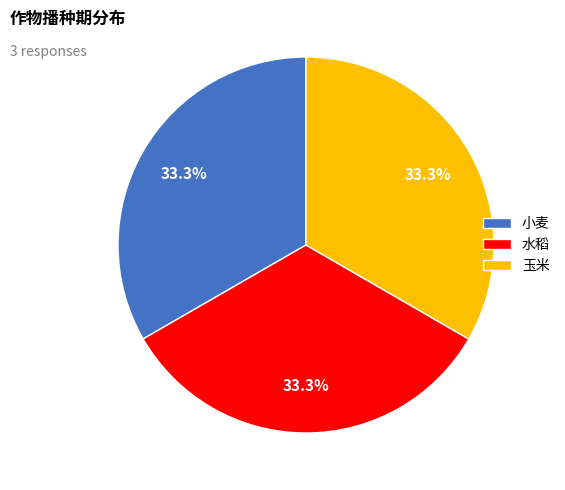

Approximately how many times larger is the value at 小麦 compared to 玉米?

1.0